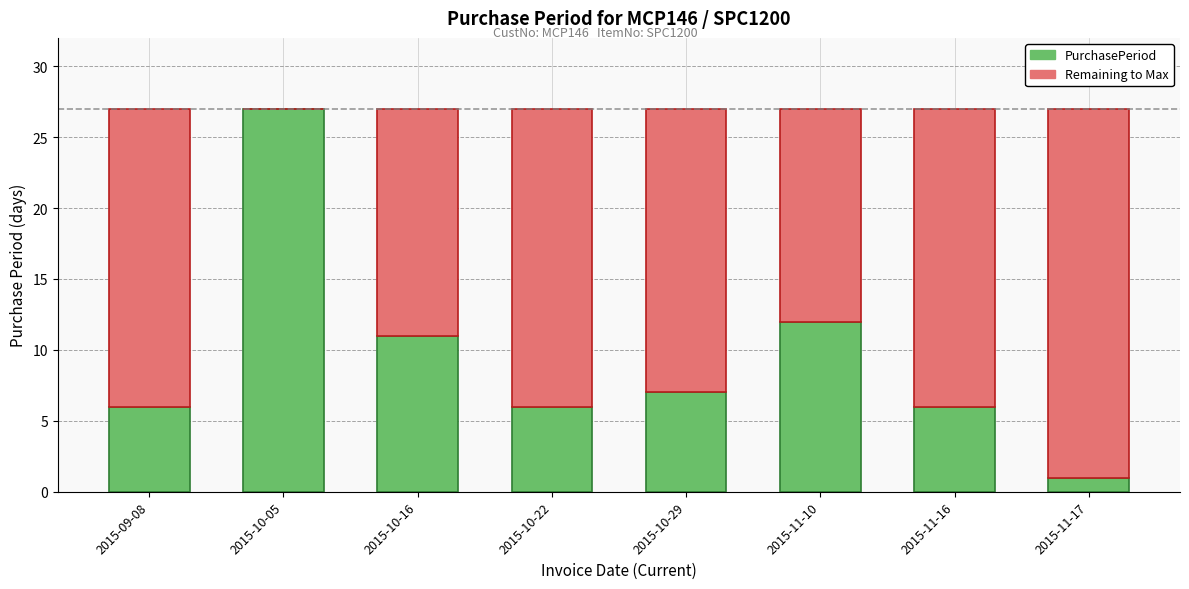

At which label does PurchasePeriod first exceed 7?

2015-10-05